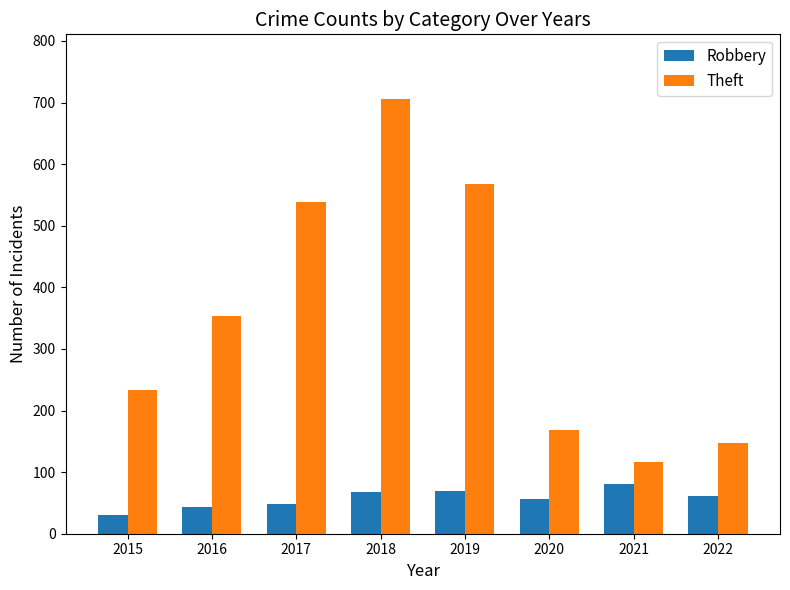

What is the spread (max minus min) of values at 2018?

638